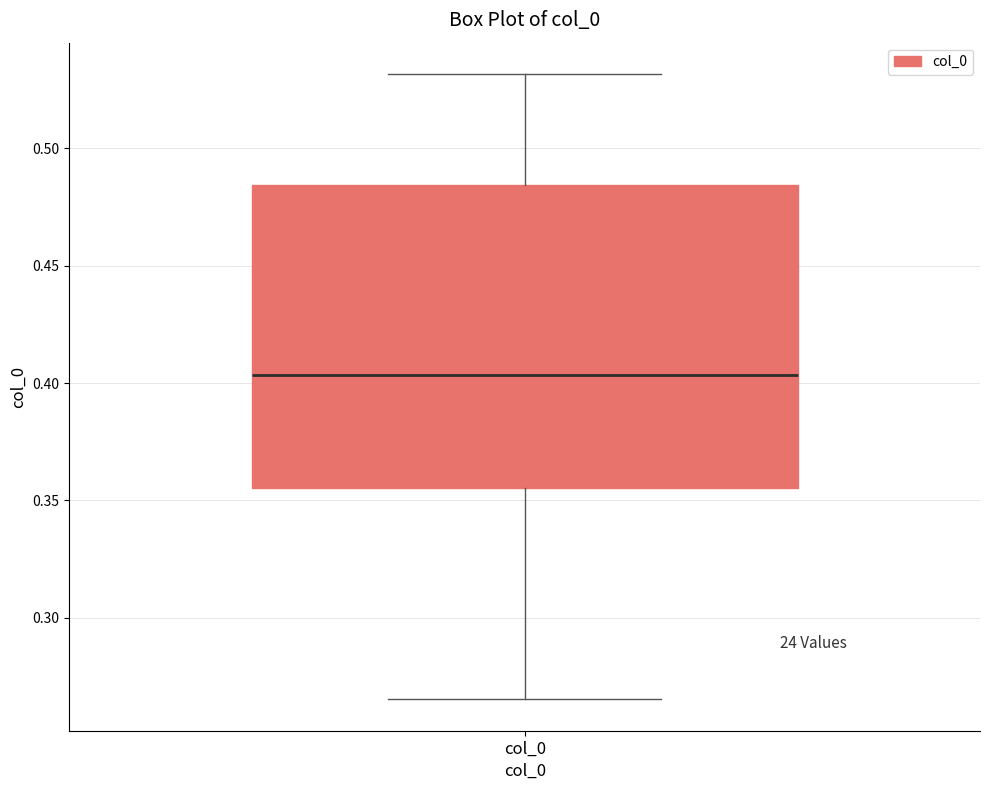

Transcribe this box plot: give where the median line is, the range the box spans, and where the two whiskers end, as read against the y-axis. The values are not printed on the chart, so give them approximately, as read against the axis.

median 0.405, box 0.355 to 0.485, whiskers 0.265 to 0.530